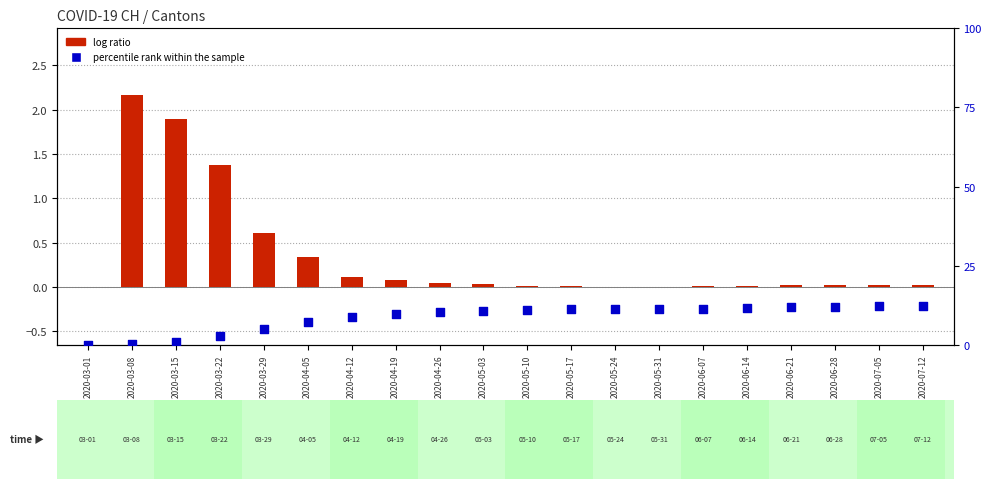

At how many categories does at least one series exceed 6?

15